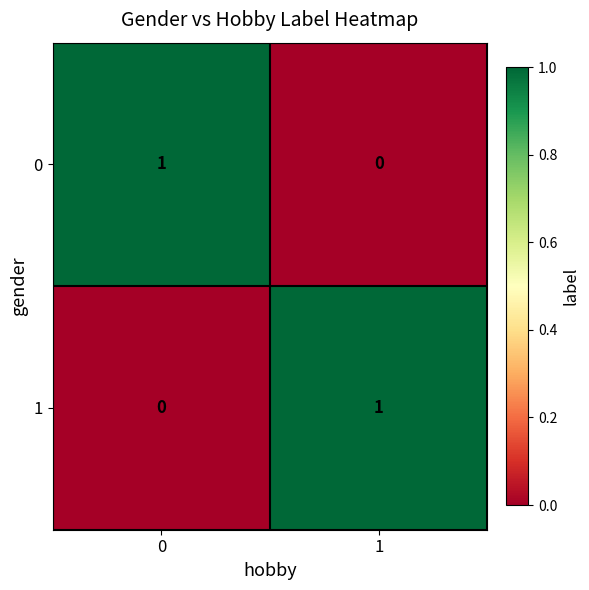

Reading left to right, list all the values displayed in this chart.

0: 1	0
1: 0	1